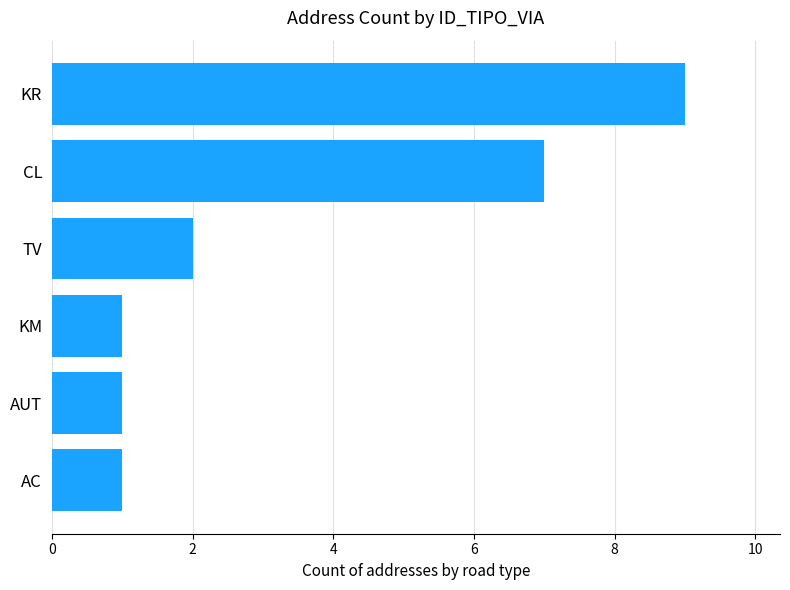

How many bars are there in total?

6